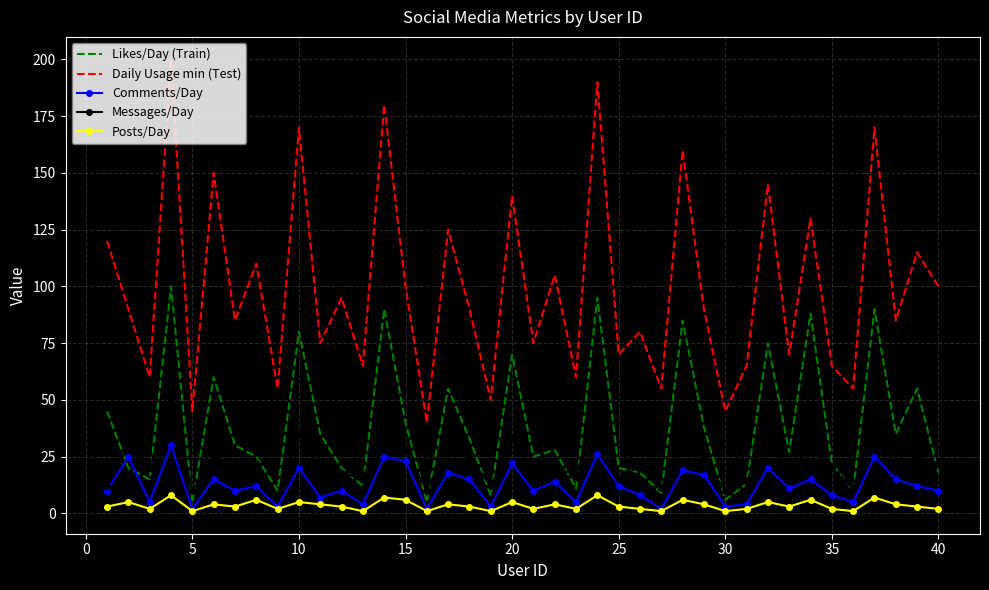

What is the greatest value displayed?

200